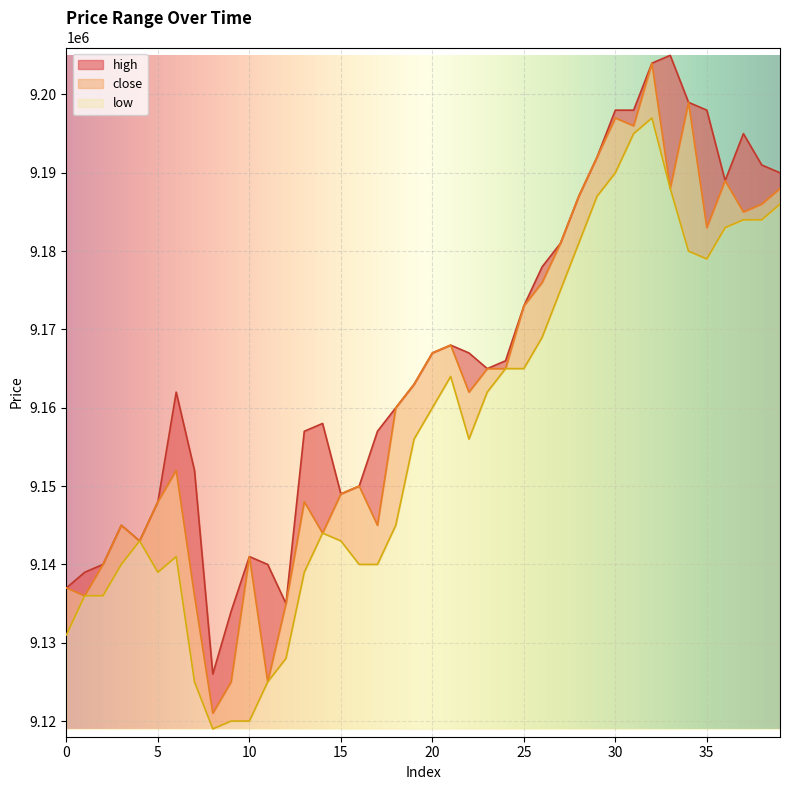

Reading left to right, what are all the values shown in this chart?

close: 0=9137000	1=9136000	2=9140000	3=9145000	4=9143000	5=9148000	6=9152000	7=9136000	8=9121000	9=9125000	10=9141000	11=9125000	12=9135000	13=9148000	14=9144000	15=9149000	16=9150000	17=9145000	18=9160000	19=9163000	20=9167000	21=9168000	22=9162000	23=9165000	24=9165000	25=9173000	26=9176000	27=9181000	28=9187000	29=9192000	30=9197000	31=9196000	32=9204000	33=9188000	34=9199000	35=9183000	36=9189000	37=9185000	38=9186000	39=9188000
high: 0=9137000	1=9139000	2=9140000	3=9145000	4=9143000	5=9148000	6=9162000	7=9152000	8=9126000	9=9134000	10=9141000	11=9140000	12=9135000	13=9157000	14=9158000	15=9149000	16=9150000	17=9157000	18=9160000	19=9163000	20=9167000	21=9168000	22=9167000	23=9165000	24=9166000	25=9173000	26=9178000	27=9181000	28=9187000	29=9192000	30=9198000	31=9198000	32=9204000	33=9205000	34=9199000	35=9198000	36=9189000	37=9195000	38=9191000	39=9190000
low: 0=9131000	1=9136000	2=9136000	3=9140000	4=9143000	5=9139000	6=9141000	7=9125000	8=9119000	9=9120000	10=9120000	11=9125000	12=9128000	13=9139000	14=9144000	15=9143000	16=9140000	17=9140000	18=9145000	19=9156000	20=9160000	21=9164000	22=9156000	23=9162000	24=9165000	25=9165000	26=9169000	27=9175000	28=9181000	29=9187000	30=9190000	31=9195000	32=9197000	33=9188000	34=9180000	35=9179000	36=9183000	37=9184000	38=9184000	39=9186000